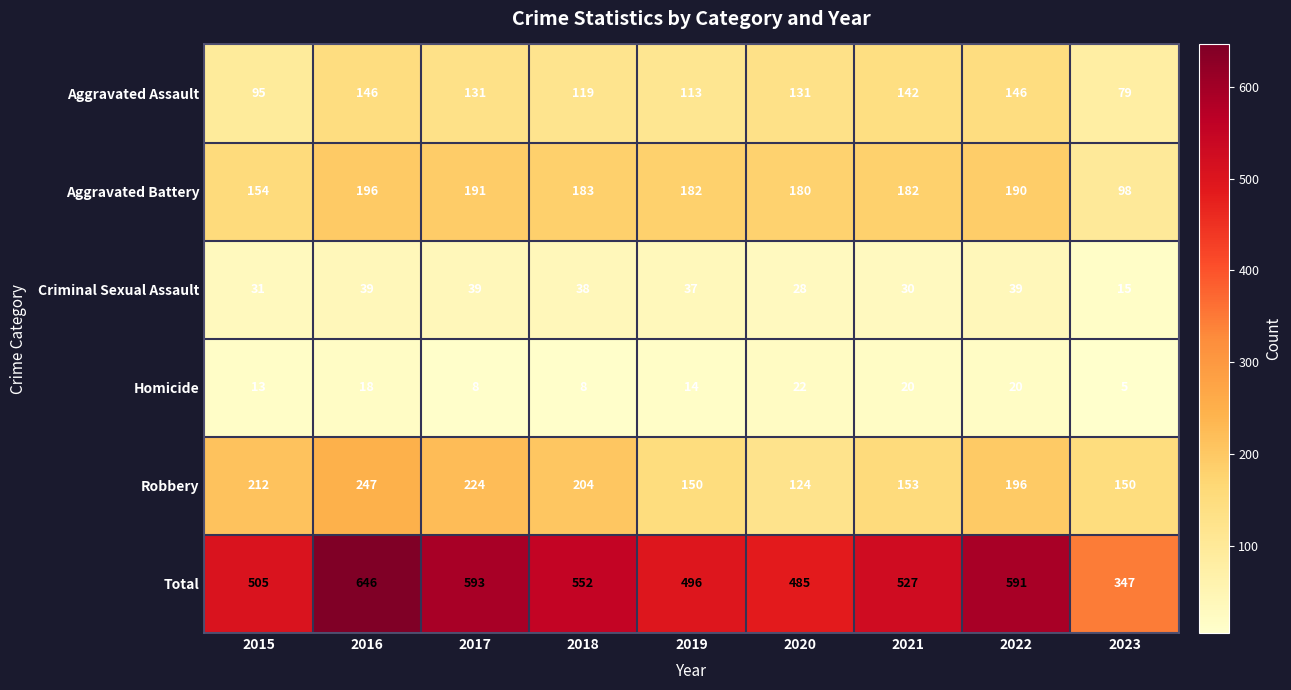

At which label is Aggravated Battery closest to 147?

2015